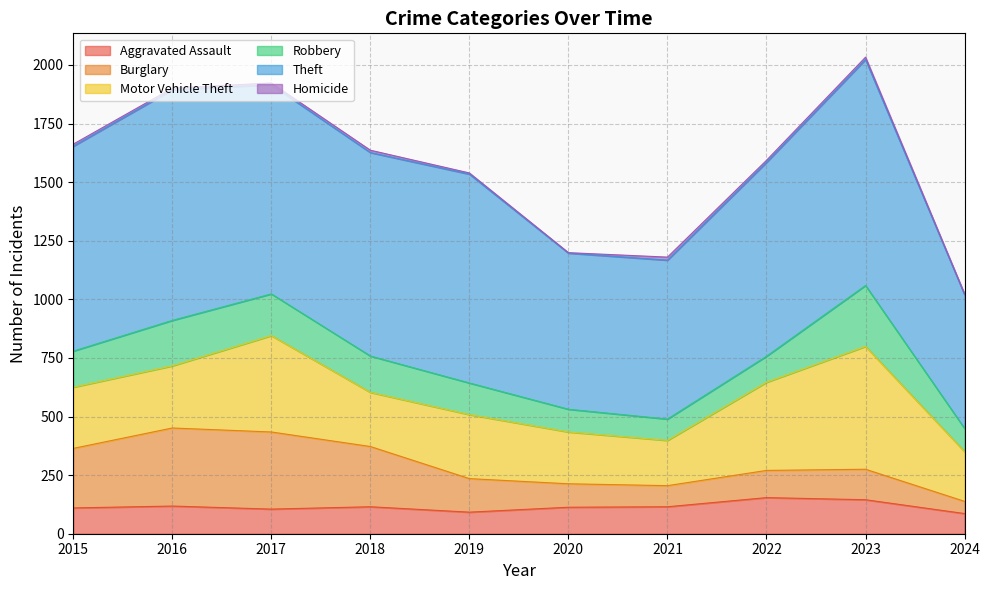

Which has a higher value, 2021 or 2019?

2021